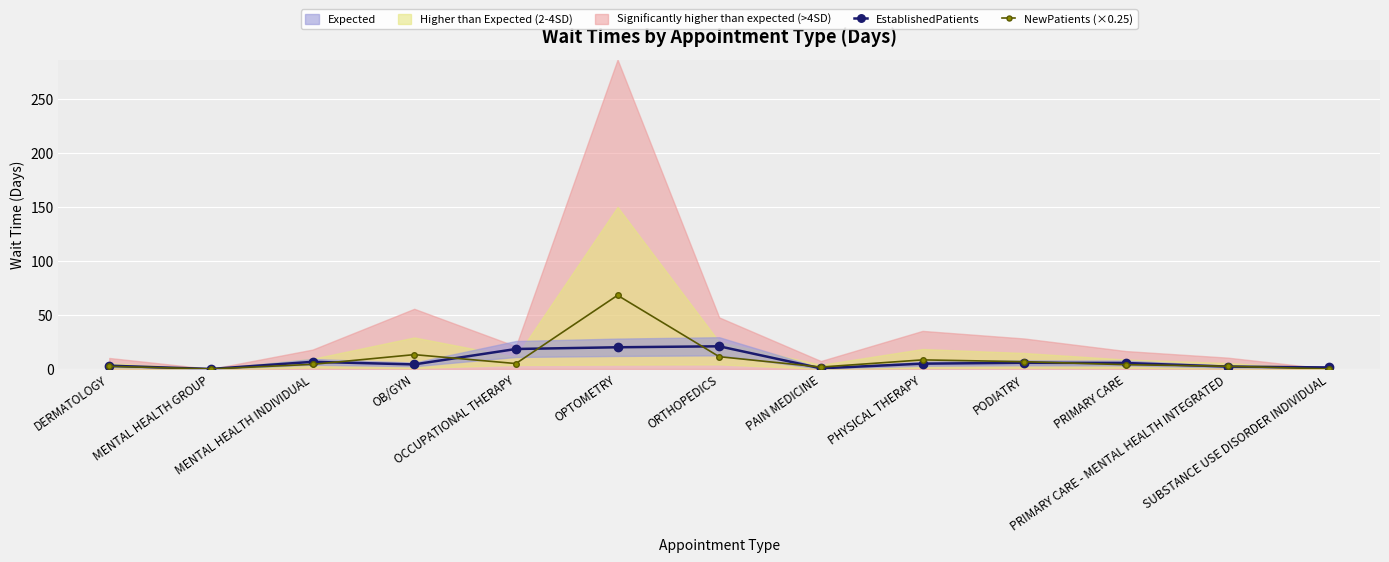

What is the total value across all series at PRIMARY CARE?

9.4